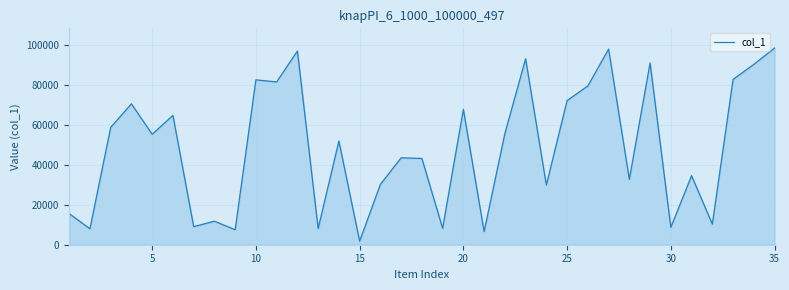

What is the difference between the maximum and minimum values?

96506